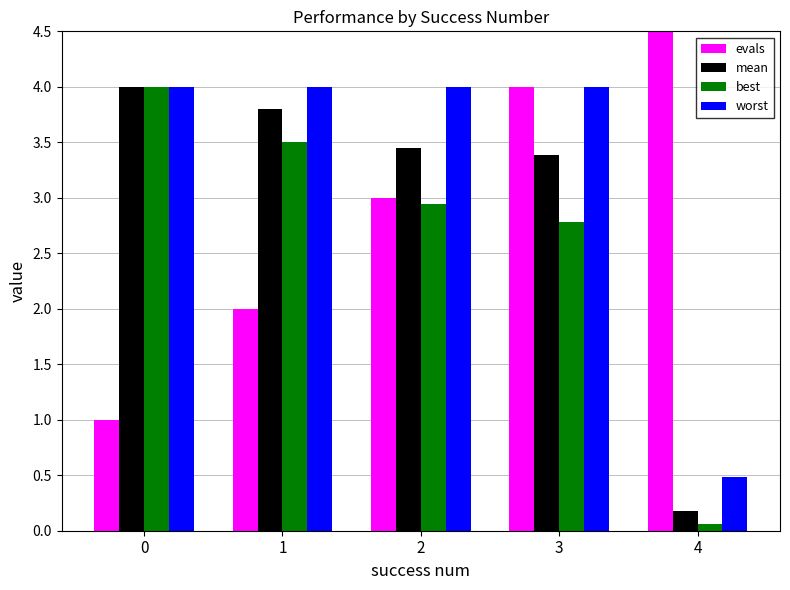

Read the best value at 2.

2.9